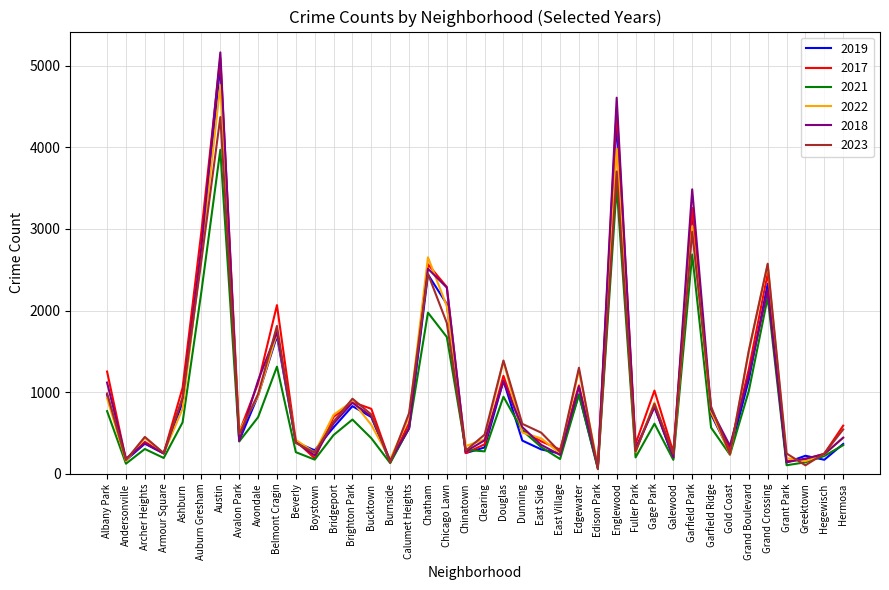

Is the value of 2019 at Avondale greater than the value of 2022 at Hermosa?

Yes